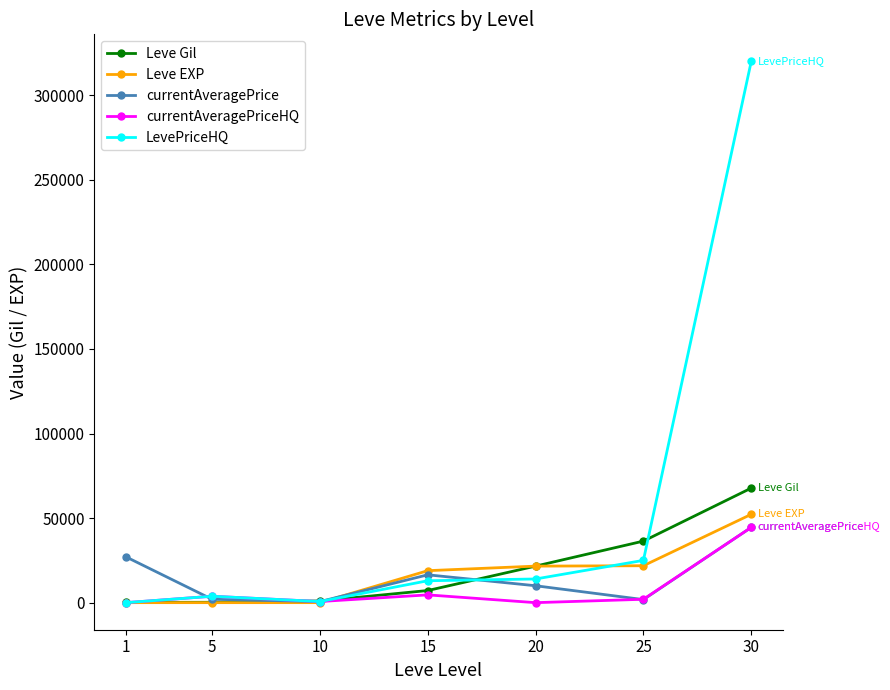

What is the highest value of the currentAveragePriceHQ series?

44500.0